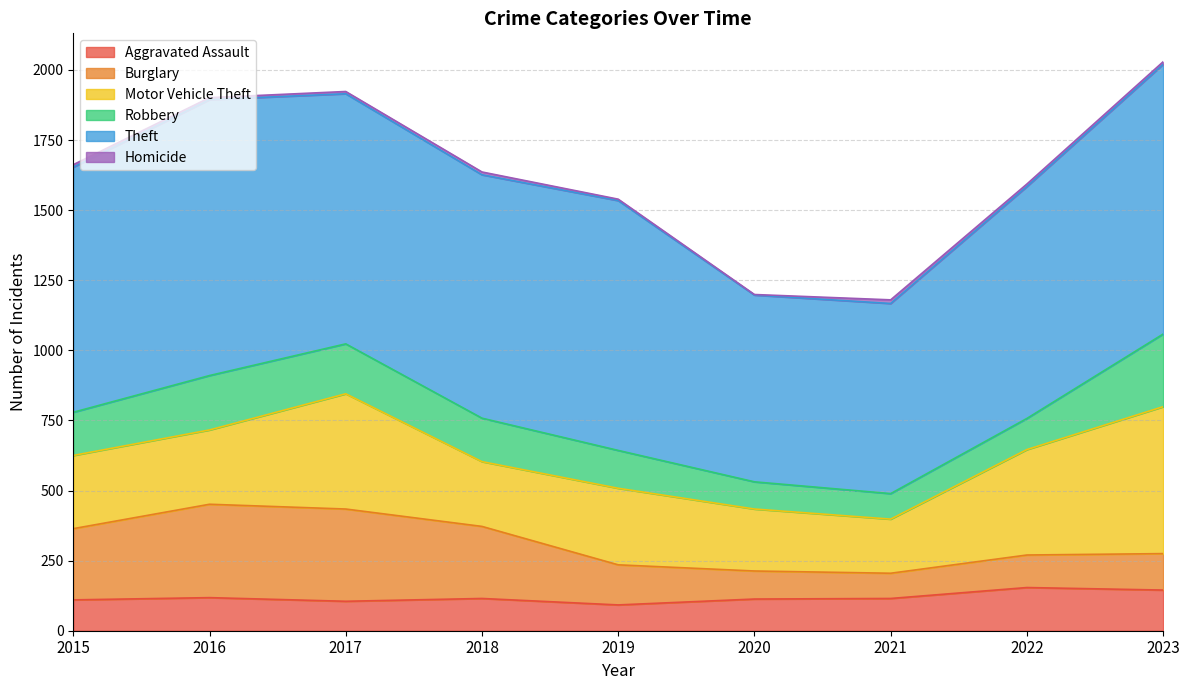

At which category is the sum across all series the highest?

2023